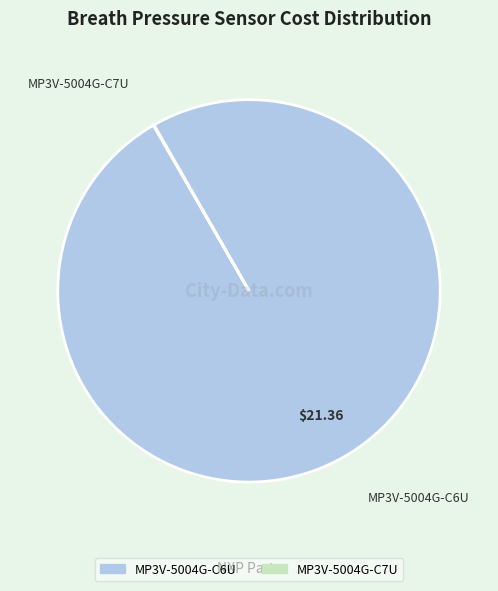

Which category accounts for the majority?

MP3V-5004G-C6U